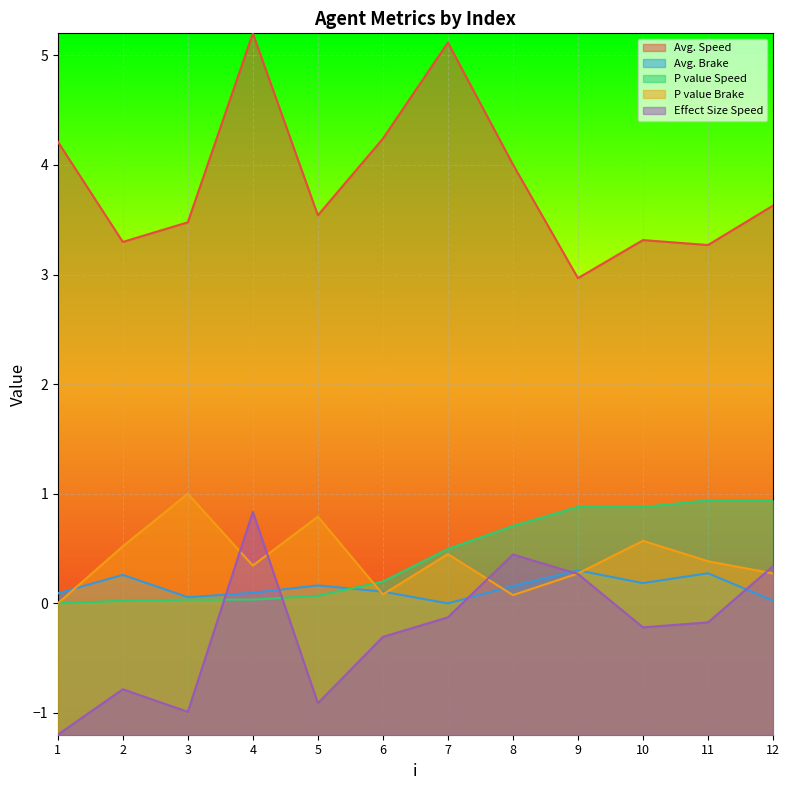

Is the value of P value Speed at 12 greater than the value of Effect Size Speed at 6?

Yes